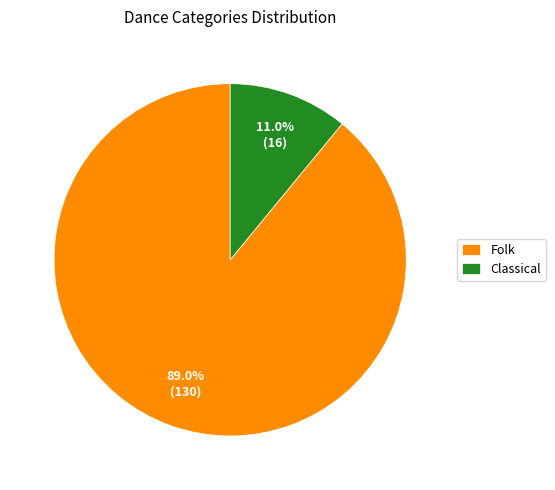

Which has a higher value, Folk or Classical?

Folk